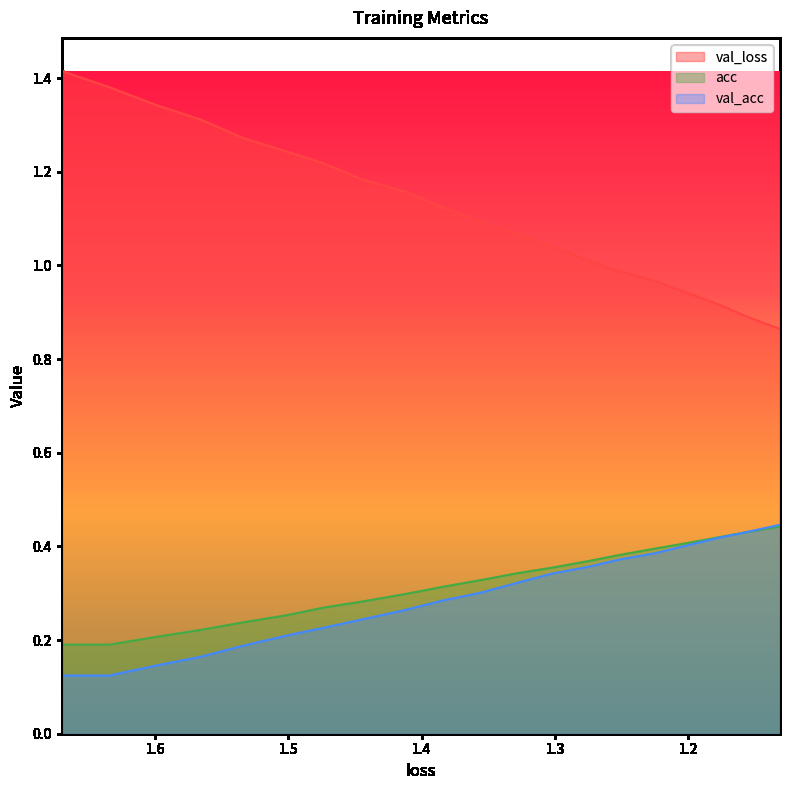

At how many categories does at least one series exceed 0?

20